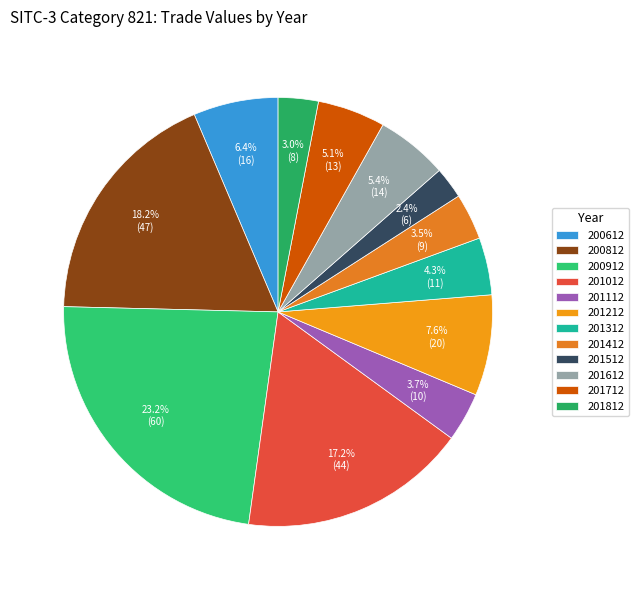

Do 201212 and 201712 together represent more than half of the pie?

No